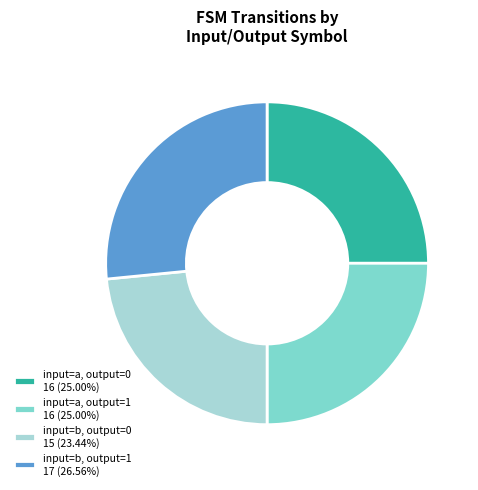

Do input=a, output=1 16 (25.00%) and input=b, output=0 15 (23.44%) together represent more than half of the pie?

No